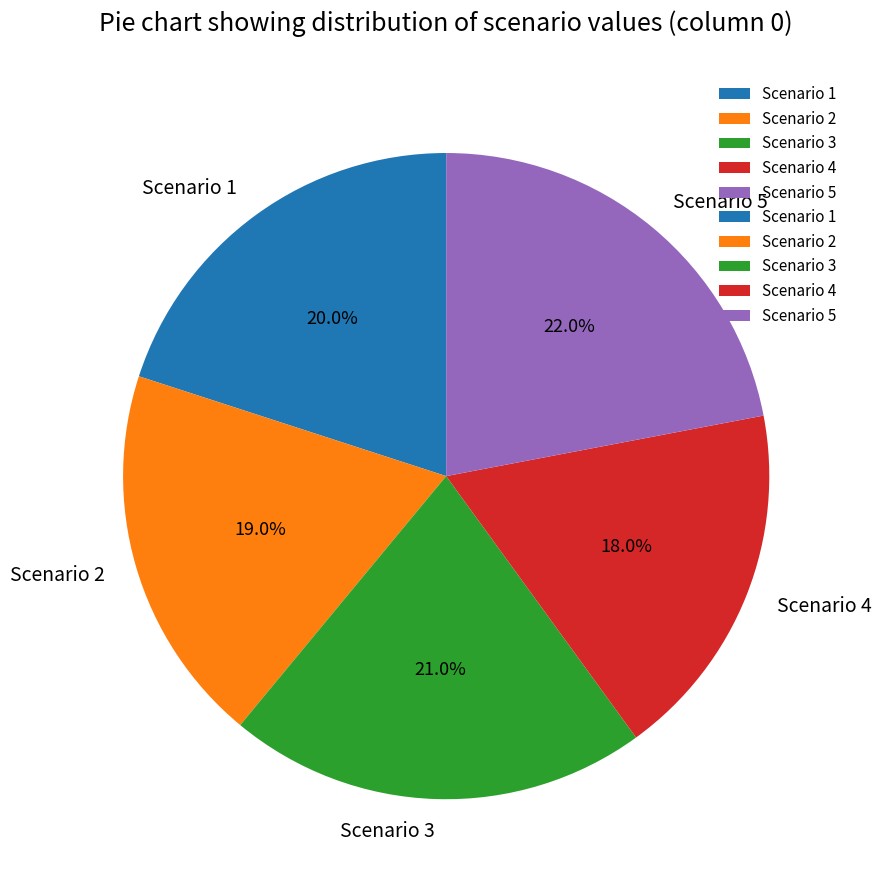

Is it true that Scenario 1 is 31% of the pie?

False